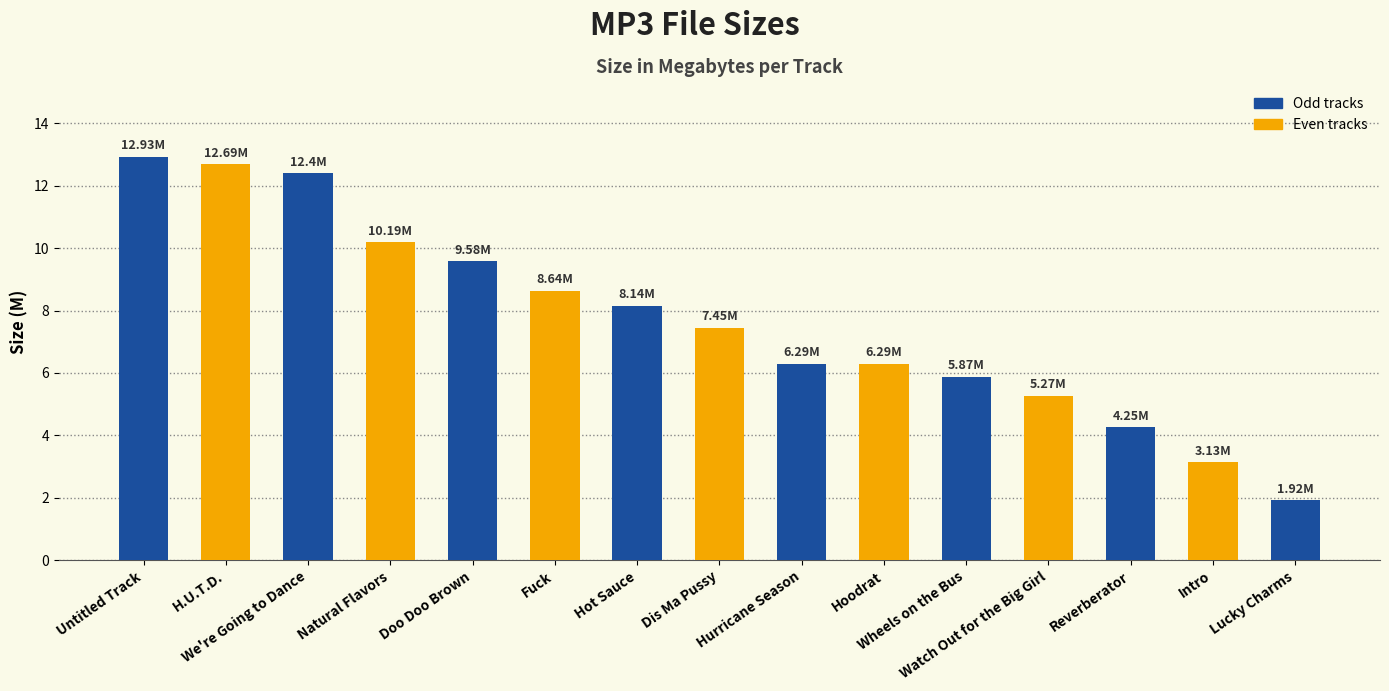

What is the difference between the maximum and second lowest values?

9.8